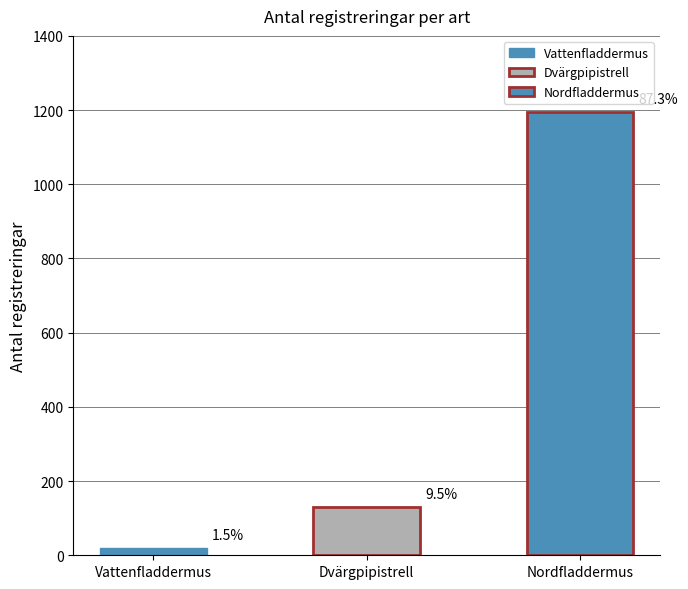

Reading left to right, what are all the values shown in this chart?

20	130	1195